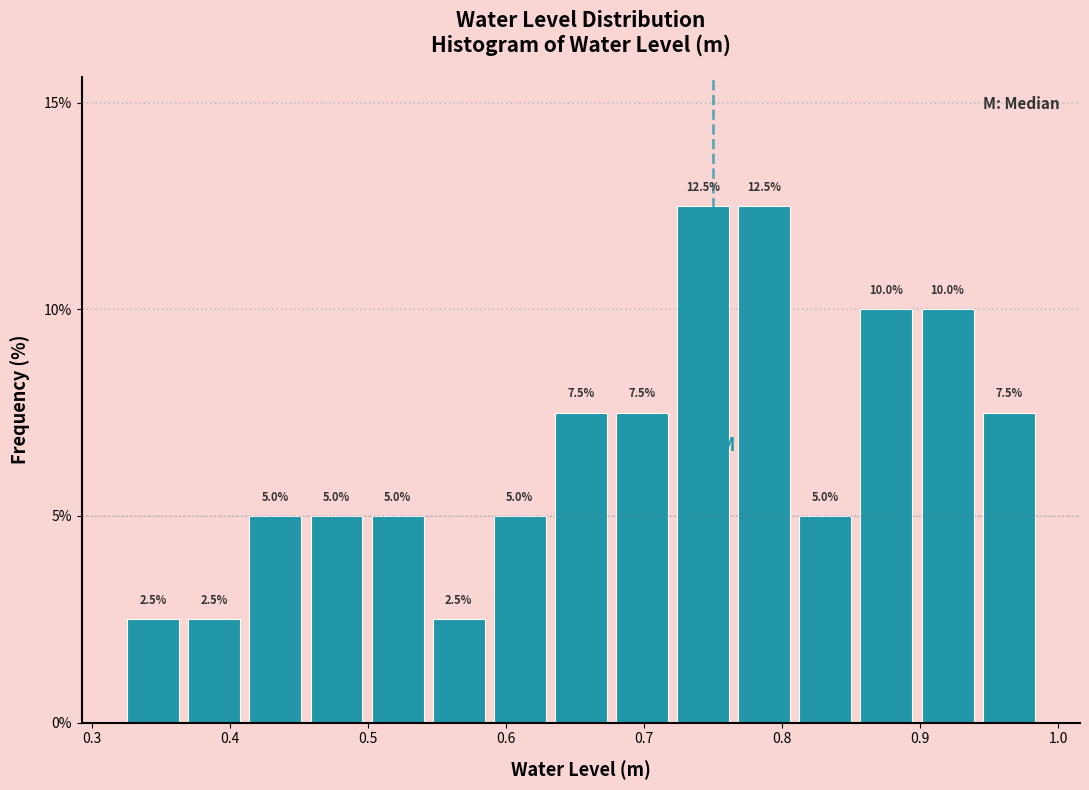

Reading left to right, transcribe this chart: for each bar, give the range it covers on the x-axis and its height. The bar edges are not printed on the chart, so give them approximately, as read against the axis.

0.32 to 0.37: 2.5
0.37 to 0.41: 2.5
0.41 to 0.45: 5.0
0.45 to 0.50: 5.0
0.50 to 0.54: 5.0
0.54 to 0.59: 2.5
0.59 to 0.63: 5.0
0.63 to 0.68: 7.5
0.68 to 0.72: 7.5
0.72 to 0.76: 12.5
0.76 to 0.81: 12.5
0.81 to 0.85: 5.0
0.85 to 0.90: 10.0
0.90 to 0.94: 10.0
0.94 to 0.99: 7.5